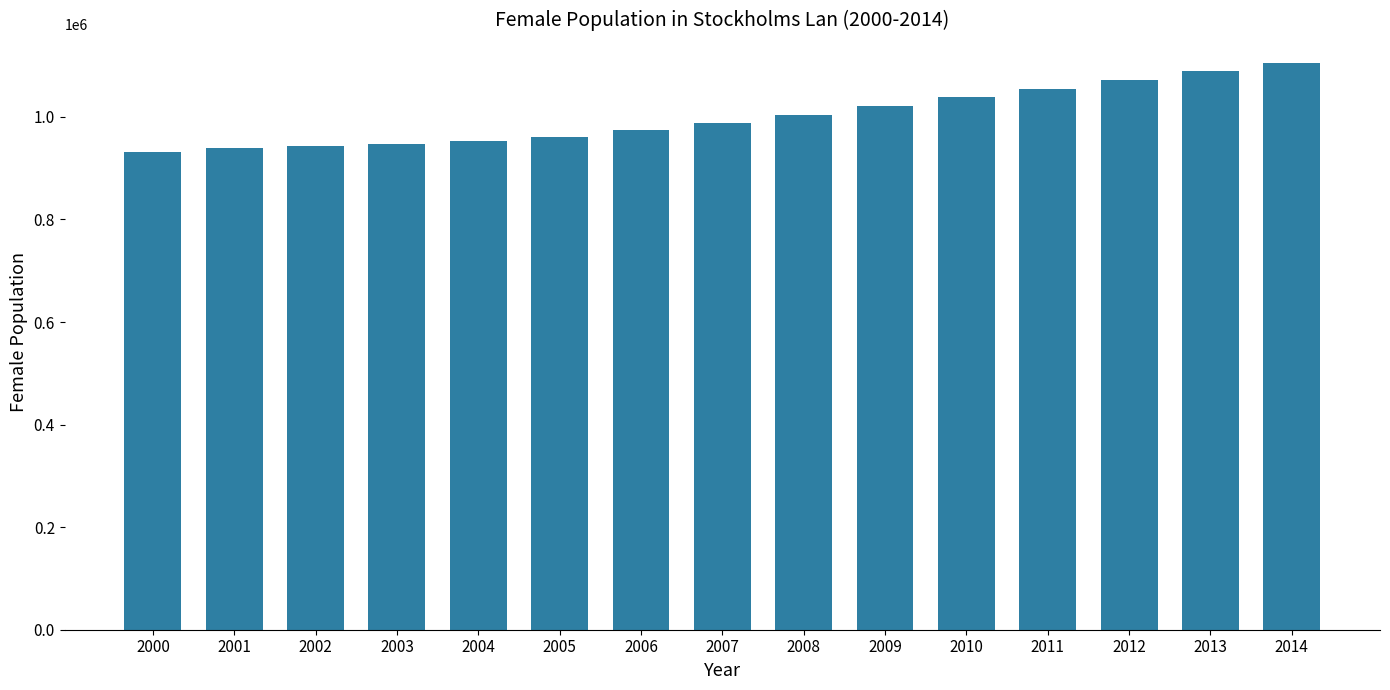

What is the difference between the second highest and second lowest values?

150673